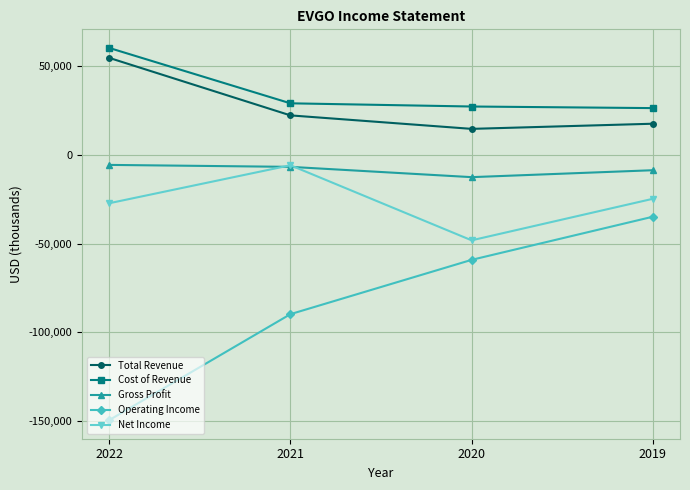

Which series has the widest spread of values?

Operating Income